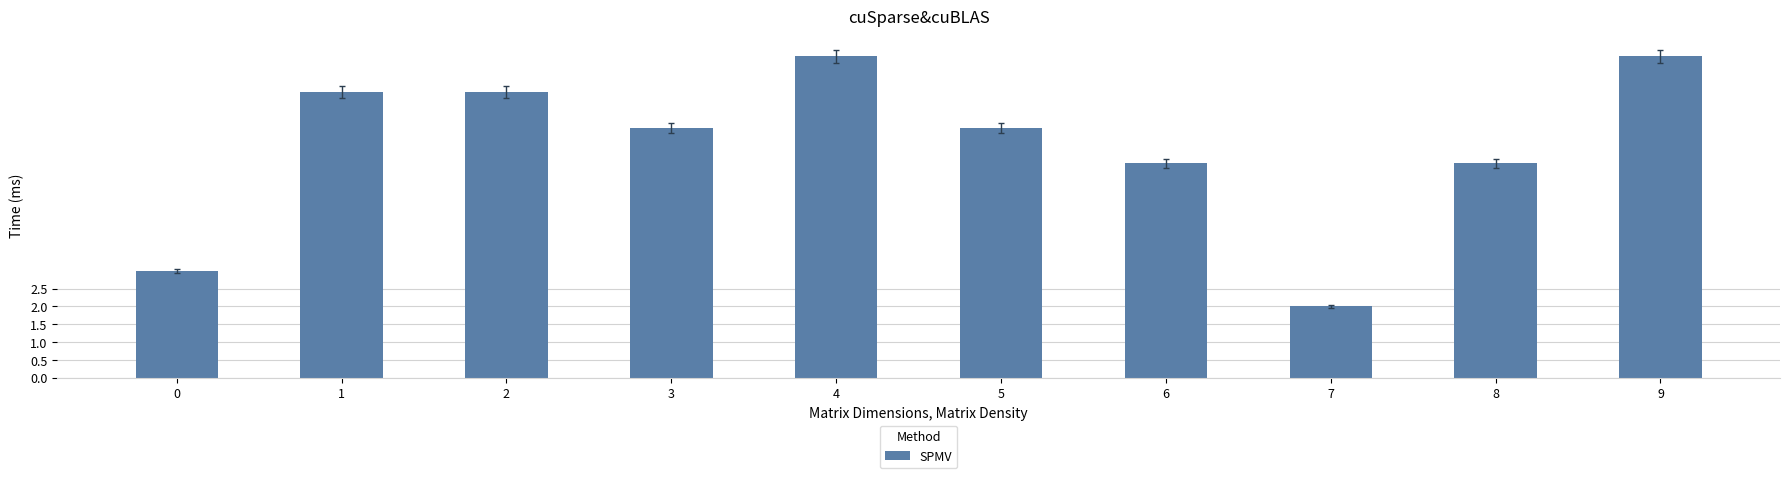

Read the value at 3.

7